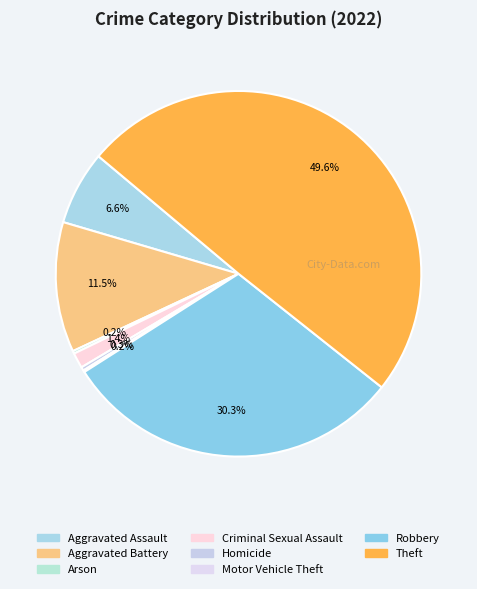

What is the change in value from Aggravated Assault to Homicide?

-78